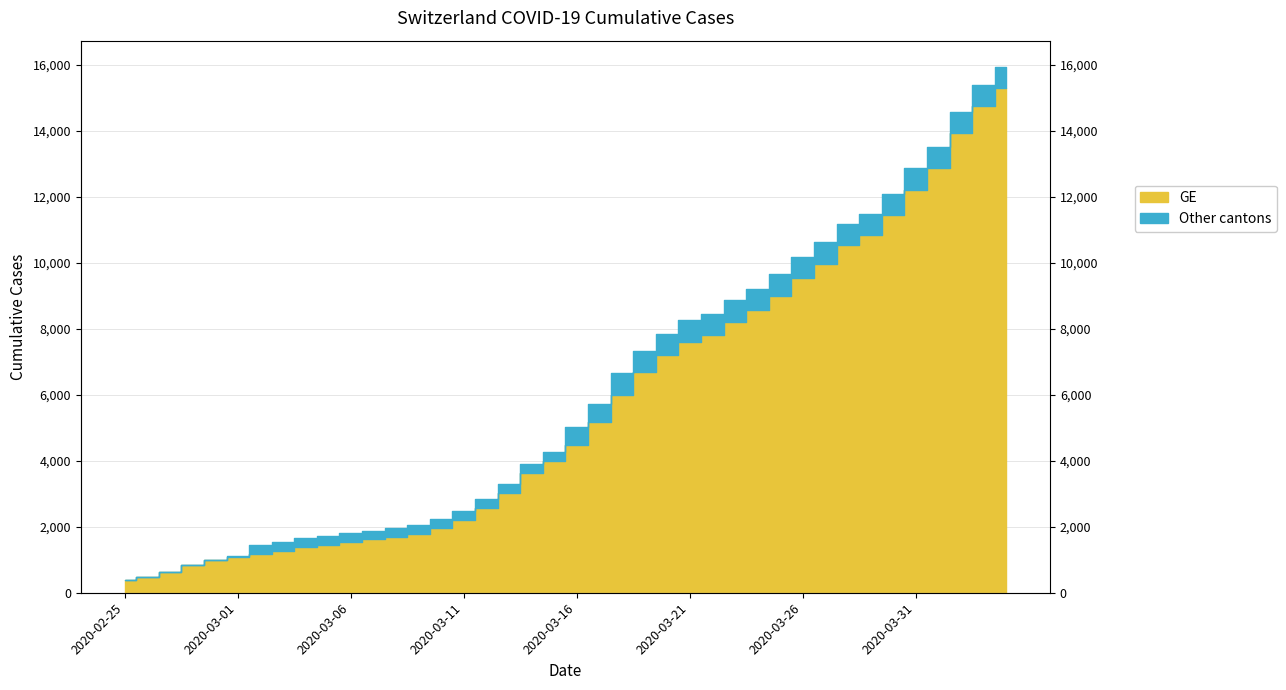

What is the difference between the second highest and second lowest values in the GE series?

14254